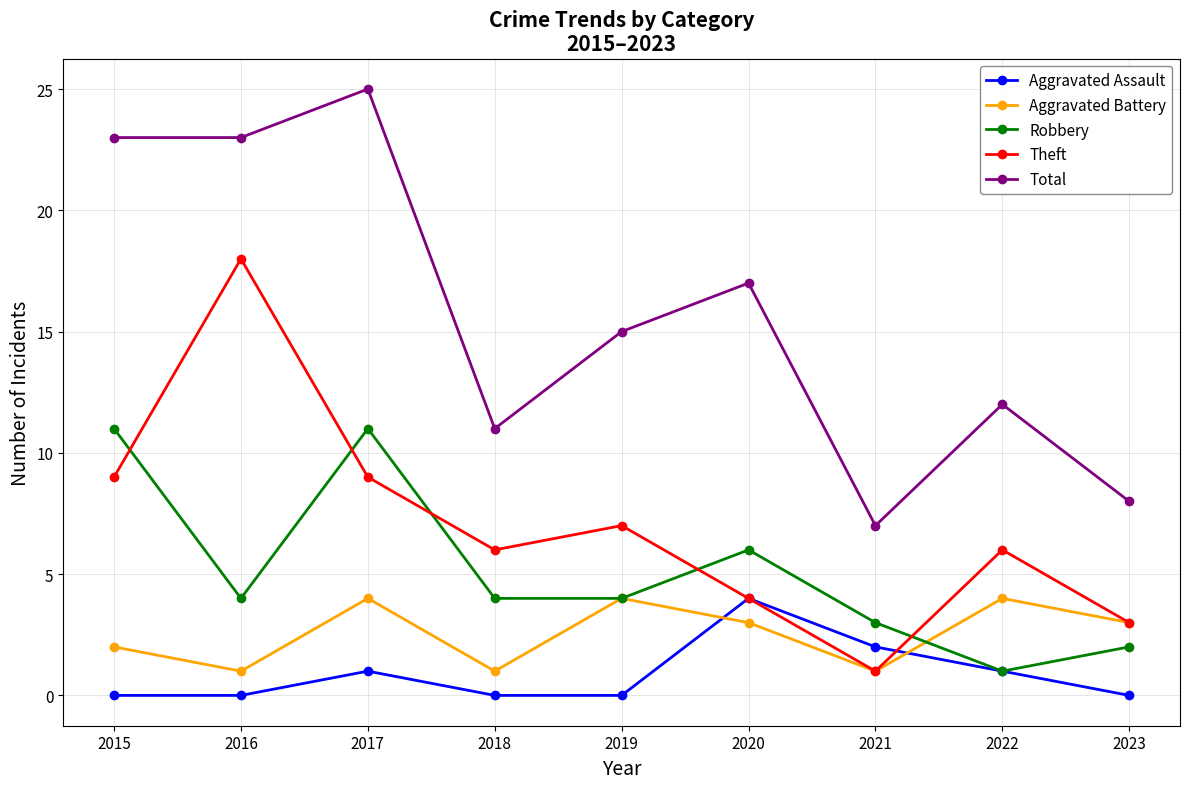

Reading left to right, list all the values displayed in this chart.

Aggravated Assault: 0	0	1	0	0	4	2	1	0
Aggravated Battery: 2	1	4	1	4	3	1	4	3
Robbery: 11	4	11	4	4	6	3	1	2
Theft: 9	18	9	6	7	4	1	6	3
Total: 23	23	25	11	15	17	7	12	8